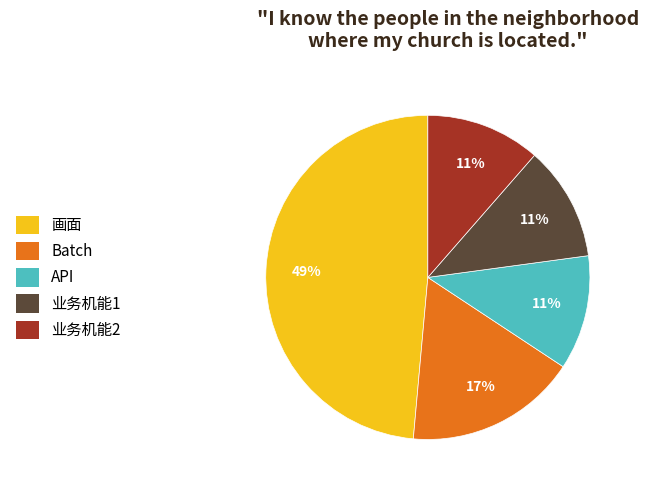

What is the ratio of the value at API to the value at 业务机能2?

1.0